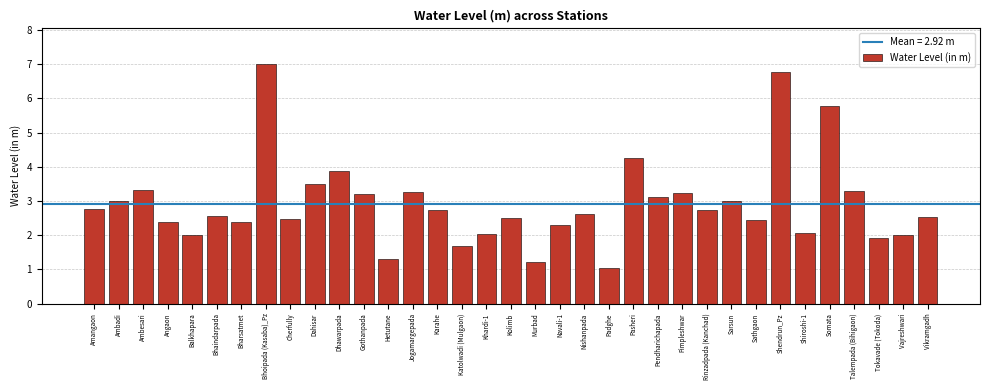

What position from the right is Dahisar?

26